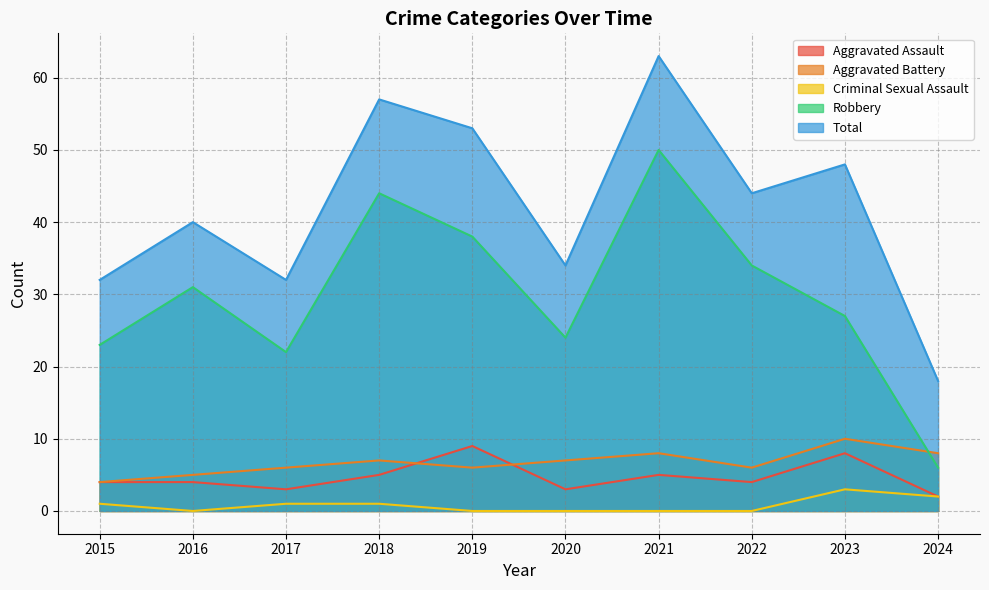

How many data points in Aggravated Assault are above 4?

4